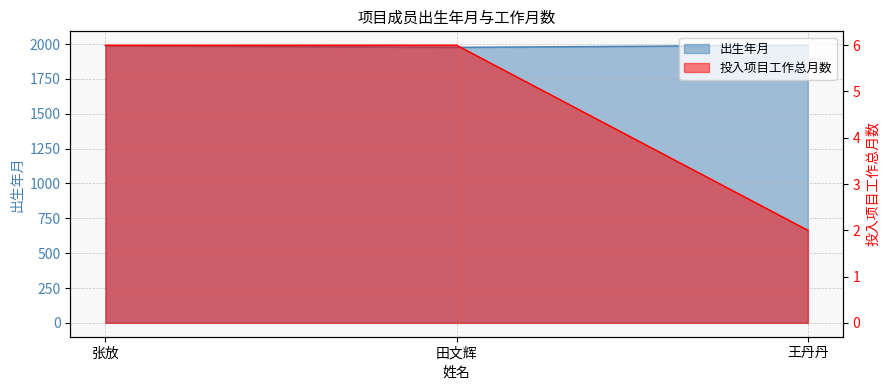

Where does the 出生年月 series first go above 1988?

张放